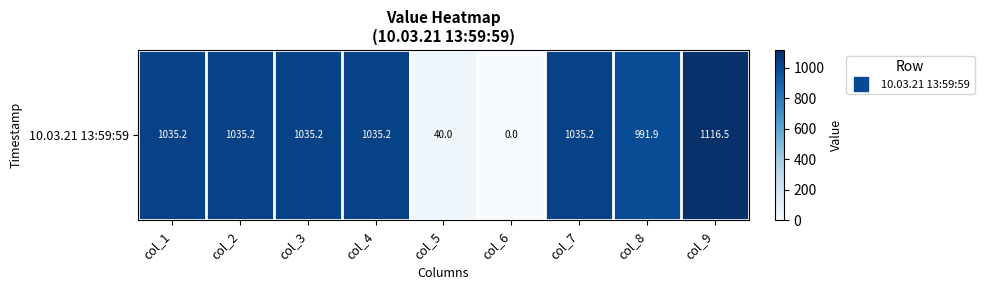

Rank the categories by value from lowest to highest.

col_6, col_5, col_8, col_1, col_2, col_3, col_4, col_7, col_9